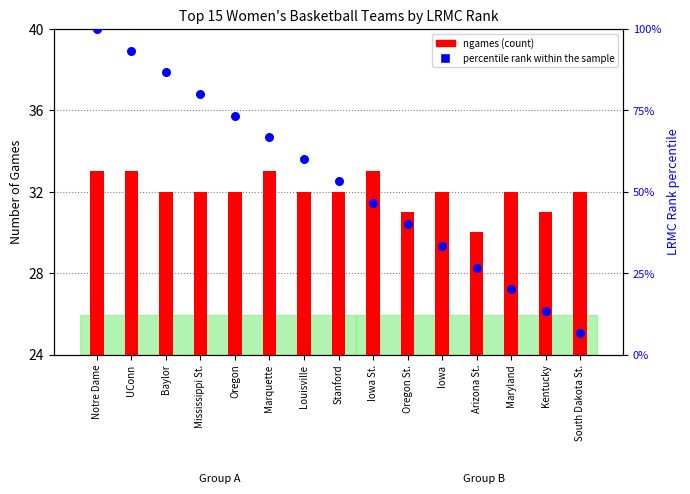

Which series contains the lowest Y value?

percentile rank within the sample